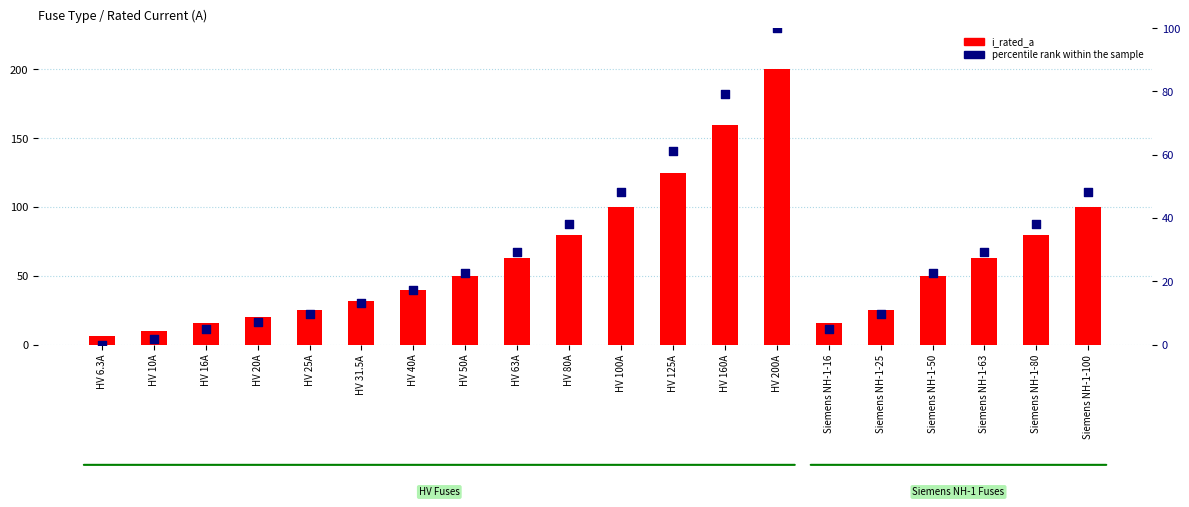

At how many categories does at least one series exceed 171?

1